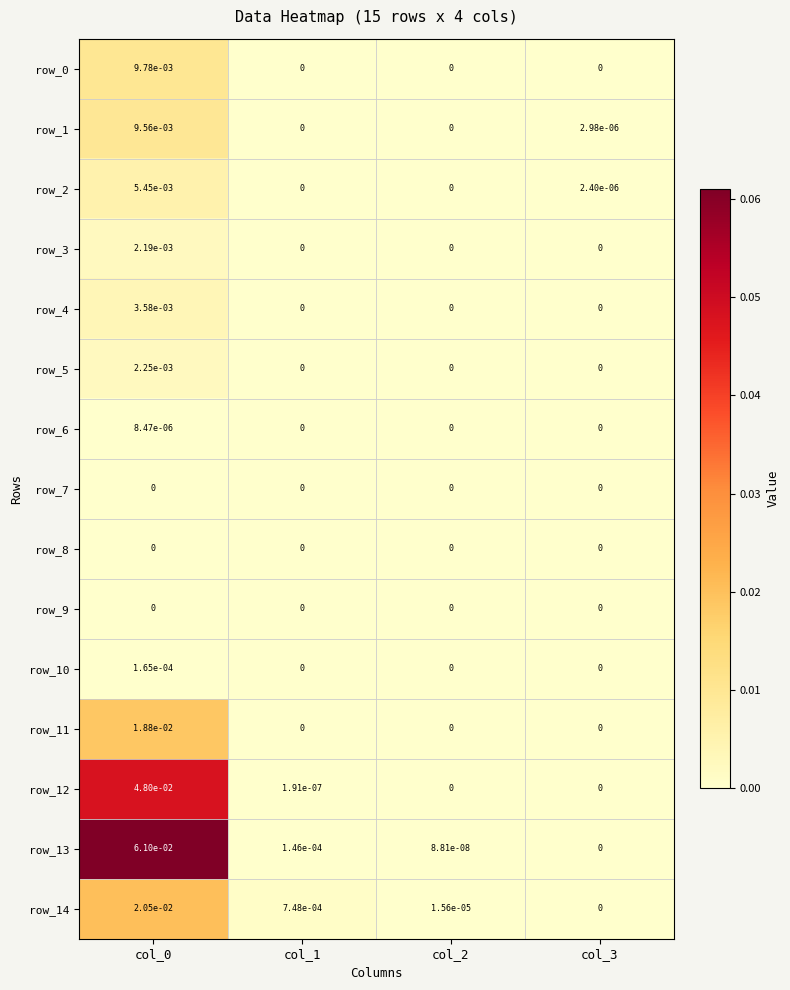

Is the value of row_5 at col_2 greater than the value of row_14 at col_0?

No